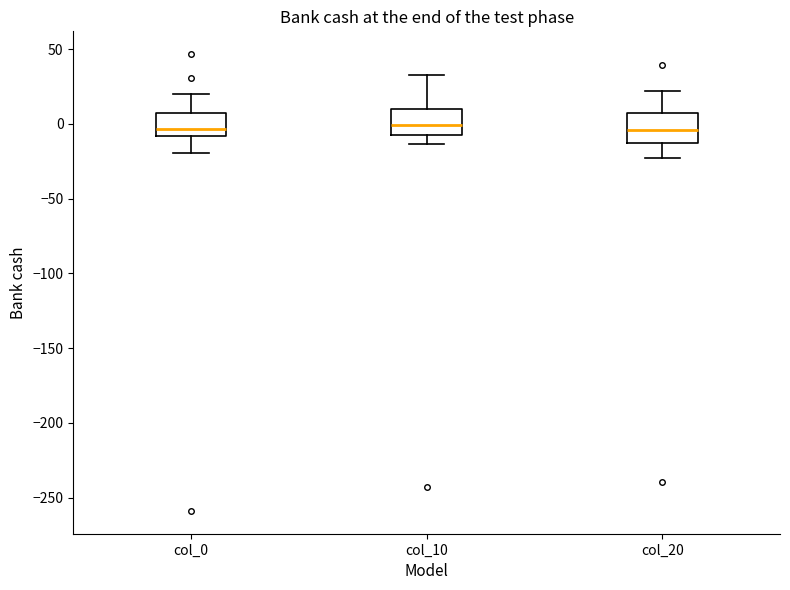

Reading left to right, read every box against the y-axis: the position of its median line, the range the box covers, and the ends of its whiskers. The values are not printed on the chart, so give them approximately, as read against the axis.

col_0: median -5, box -10 to 5, whiskers -20 to 20
col_10: median 0, box -5 to 10, whiskers -15 to 35
col_20: median -5, box -15 to 5, whiskers -25 to 20